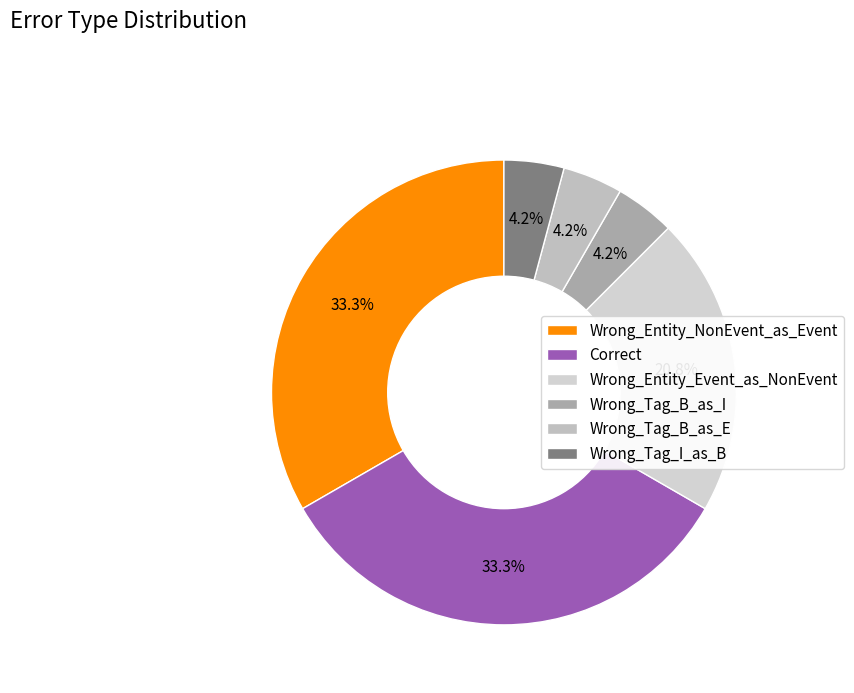

The Wrong_Tag_B_as_E slice represents 18% of the pie. True or false?

False